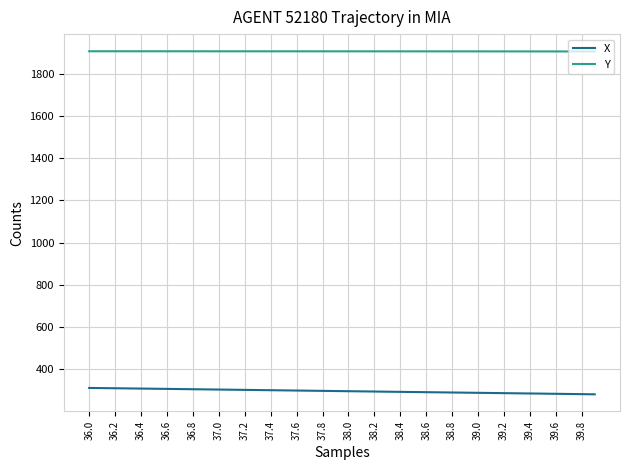

True or false: X and Y intersect in this chart.

False